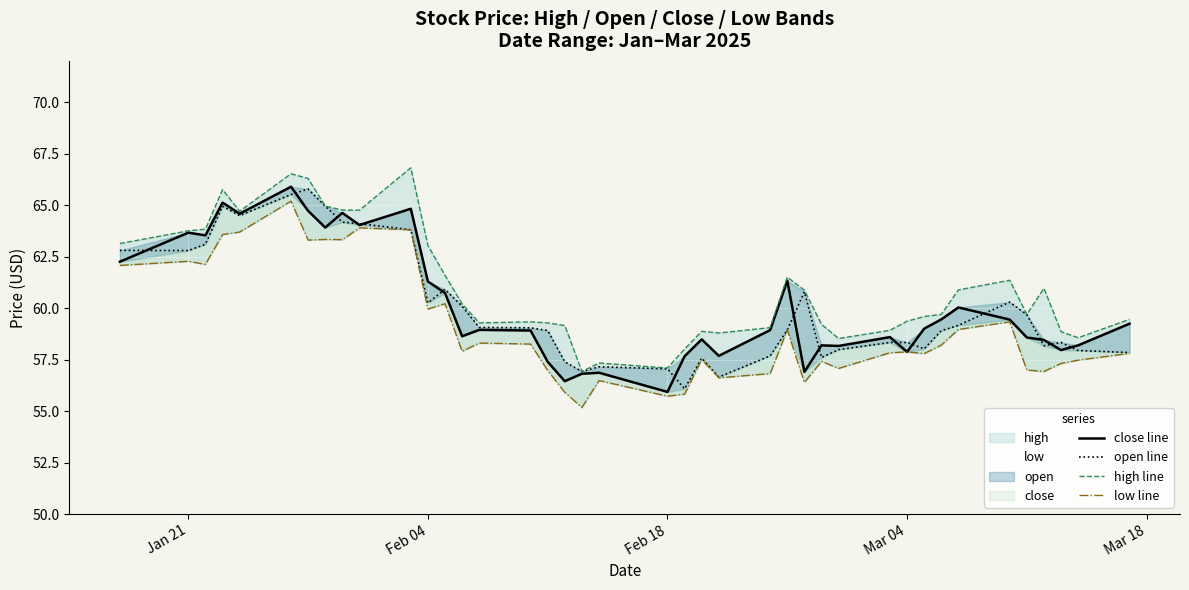

What is the sum of all close line values?

2403.2